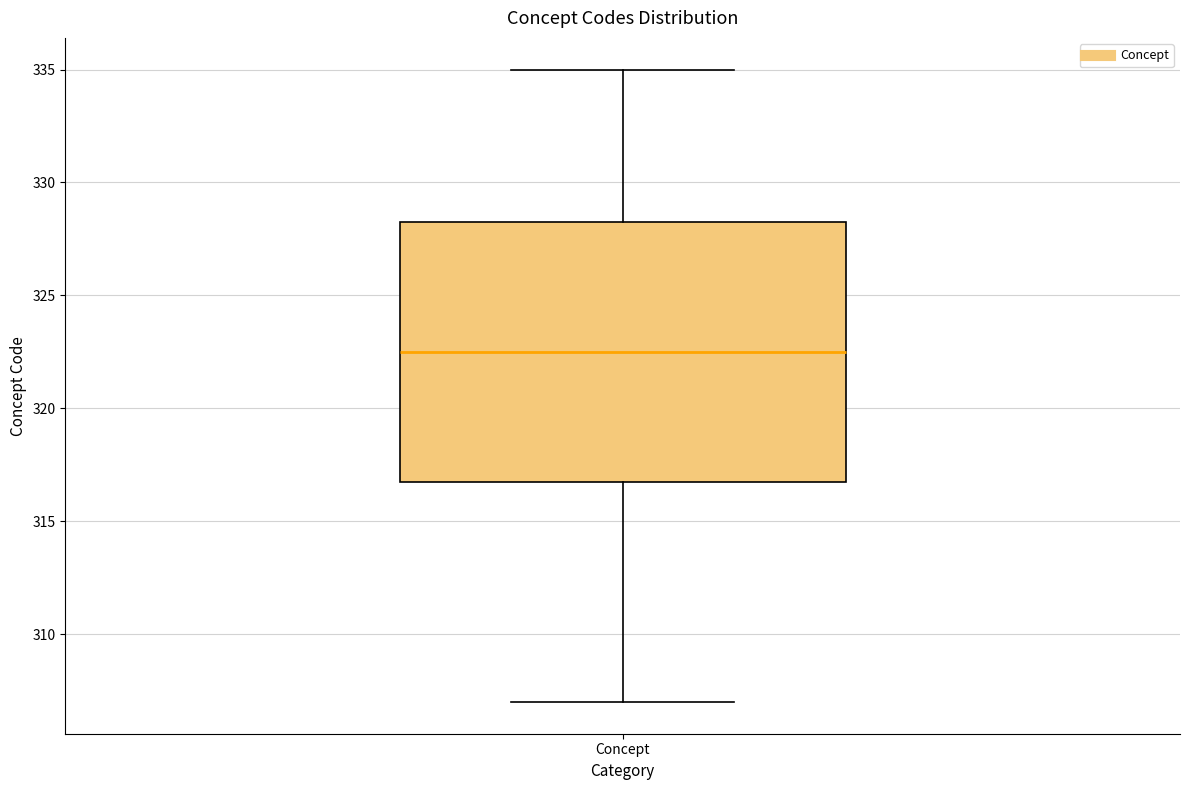

Transcribe this box plot: give where the median line is, the range the box spans, and where the two whiskers end, as read against the y-axis. The values are not printed on the chart, so give them approximately, as read against the axis.

median 322.5, box 317.0 to 328.5, whiskers 307.0 to 335.0